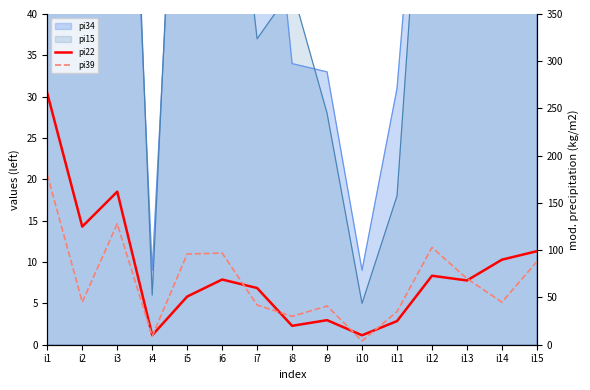

How many interior local valleys does the pi22 series have?

5